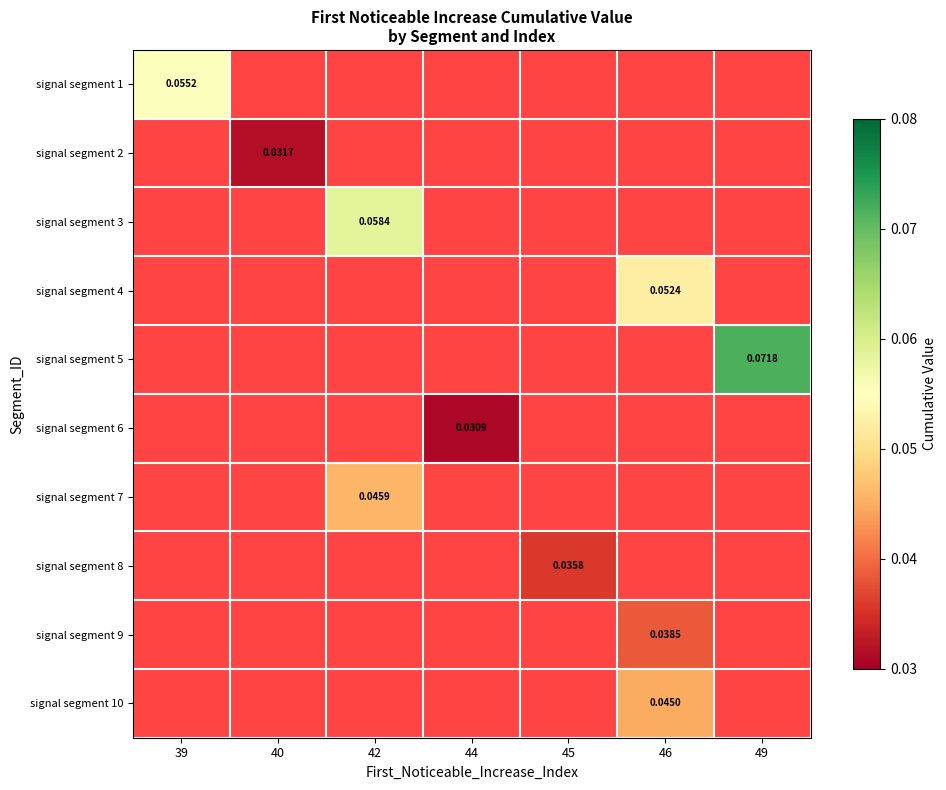

At how many categories does at least one series exceed 0?

7